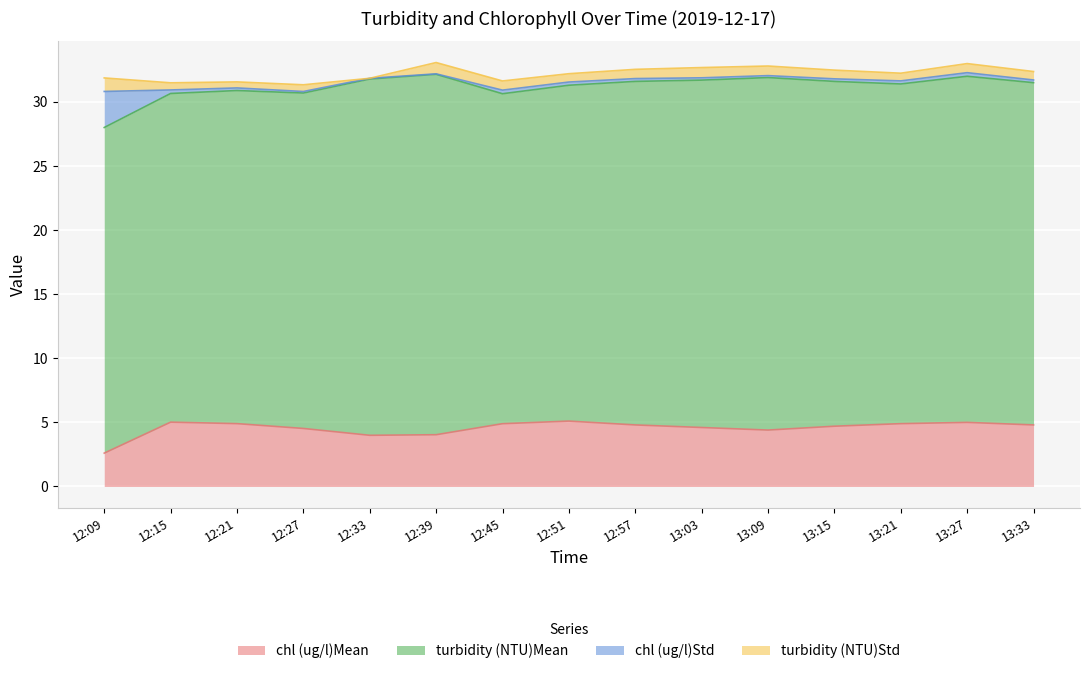

What position from the left is 12:39?

6